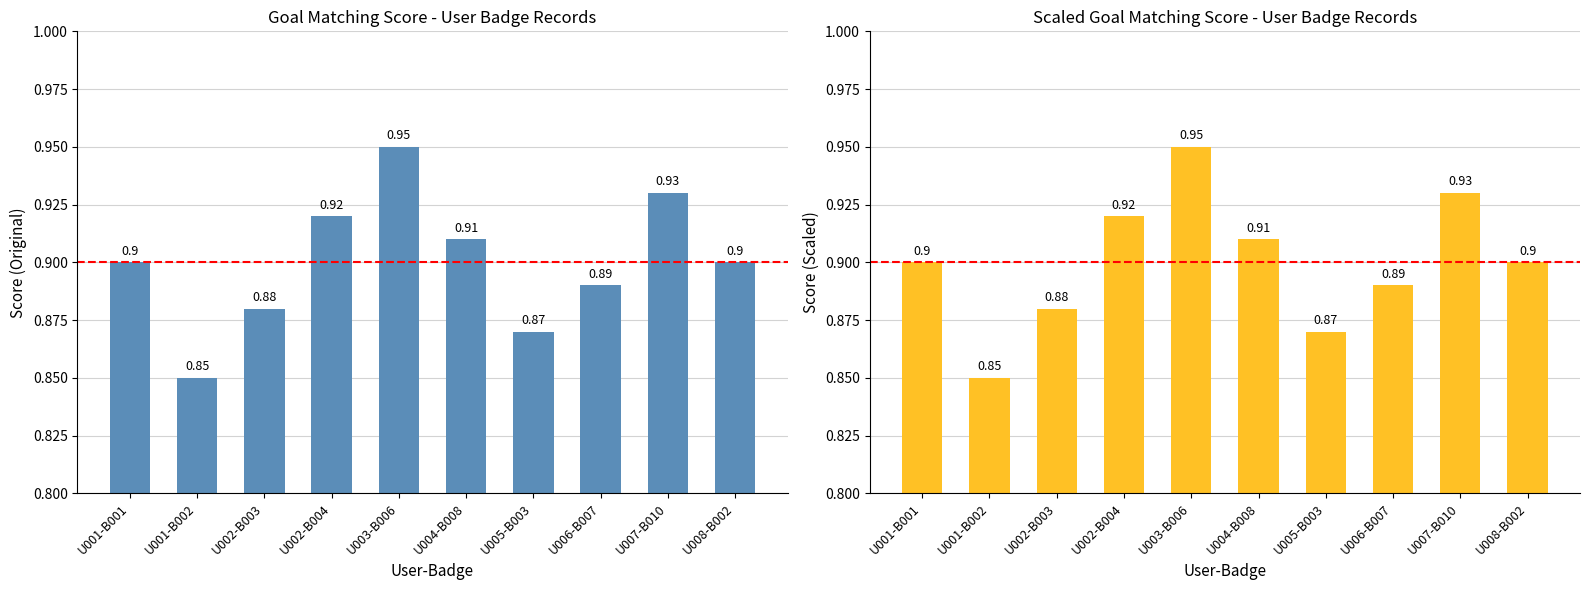

Rank the categories by value from lowest to highest.

U001-B002, U005-B003, U002-B003, U006-B007, U001-B001, U008-B002, U004-B008, U002-B004, U007-B010, U003-B006